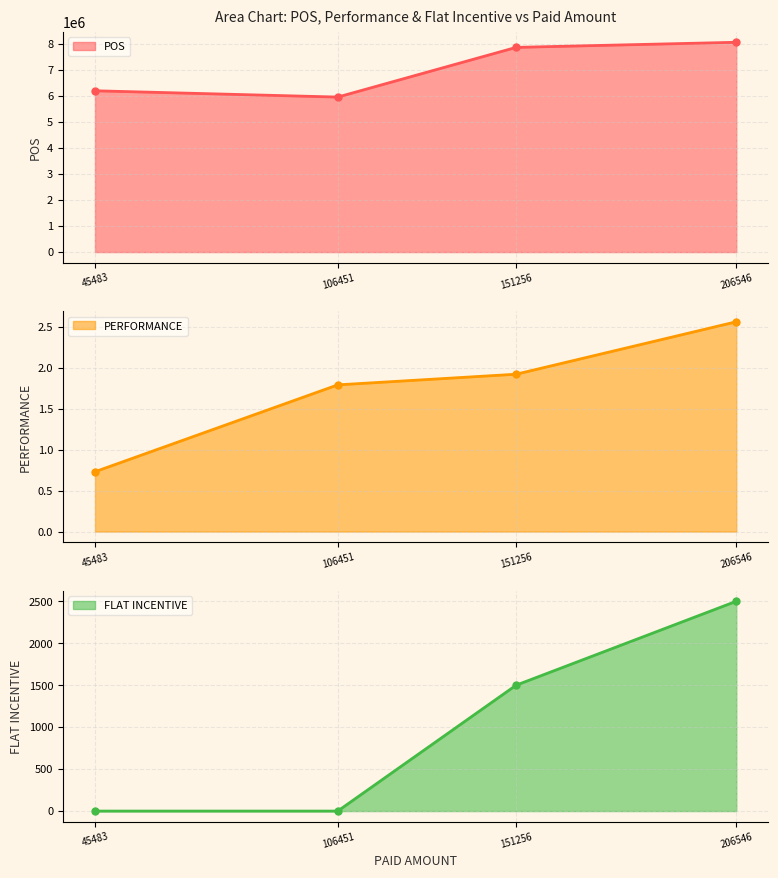

List the labels in order of POS value, largest first.

206546, 151256, 45483, 106451